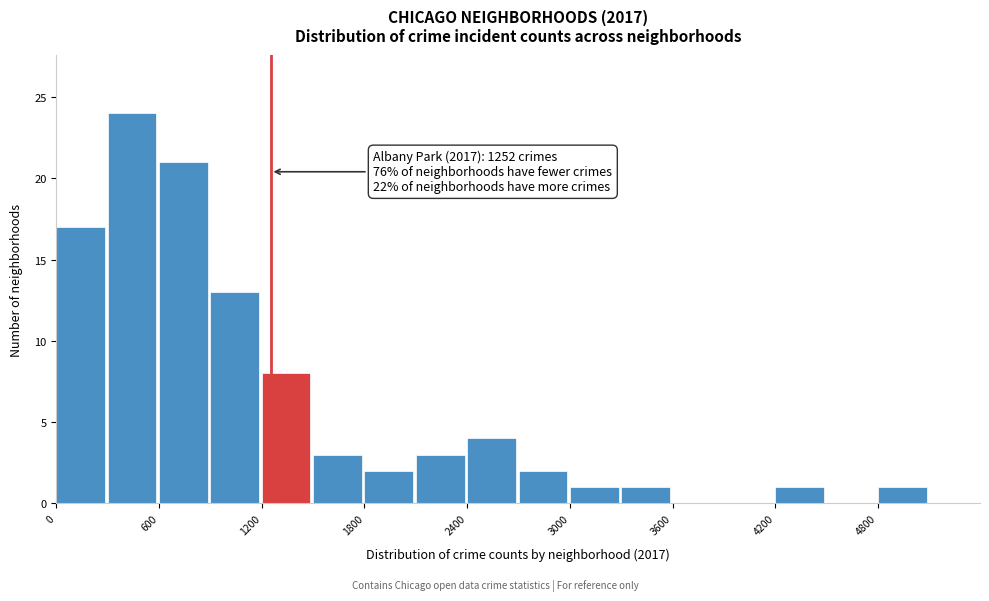

Read against the x-axis, roughly where is the centre of the tallest bar?

400